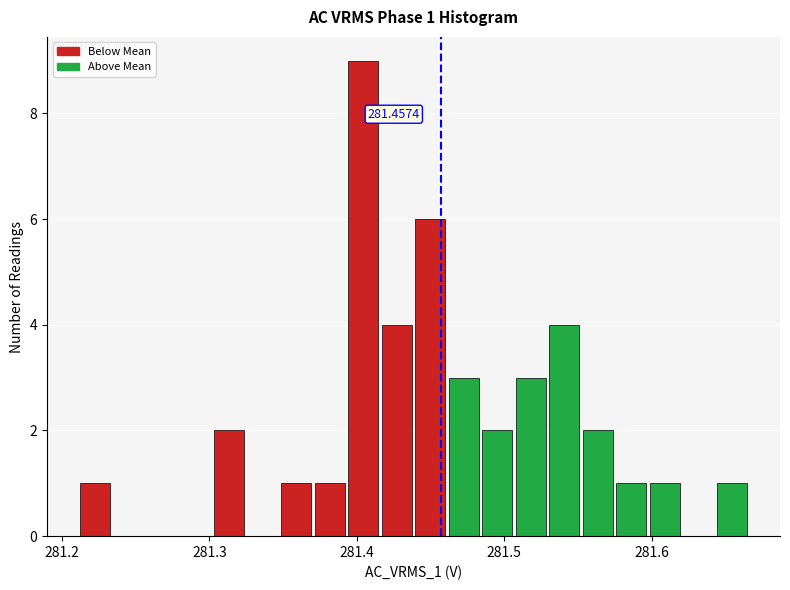

Around what value on the x-axis is the tallest bar? Give the approximate position of its centre, as read against the axis.

281.40